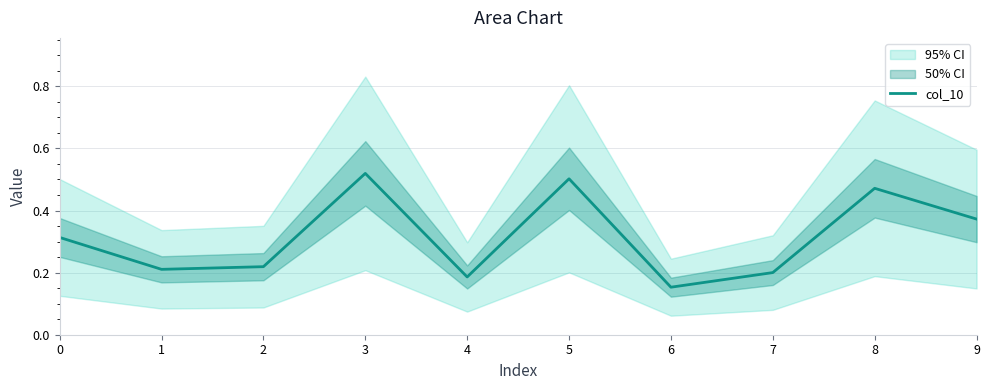

Is it true that col_10 equals 0.4 at 0?

False